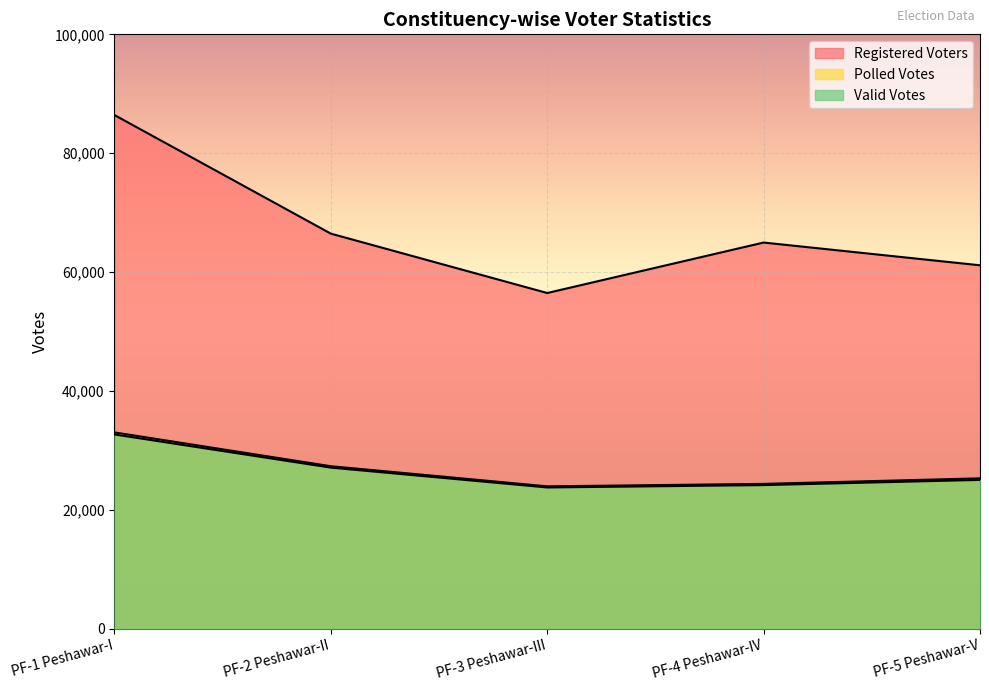

What is the label of the 4th point from the left?

PF-4 Peshawar-IV